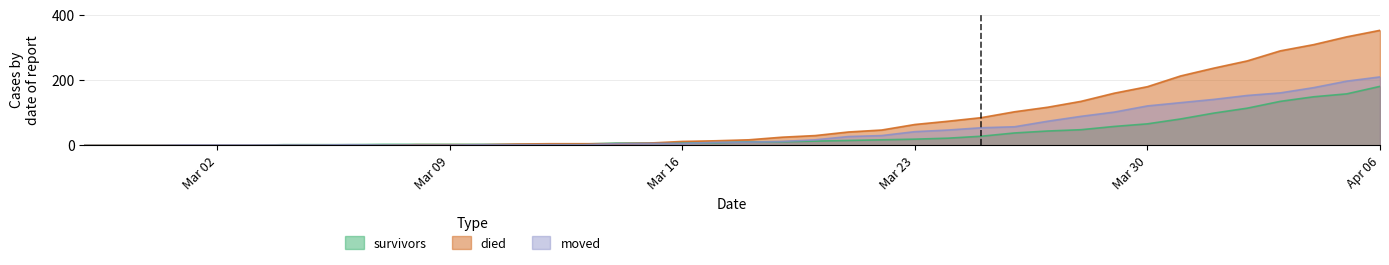

Which series has the largest range (max minus min)?

died